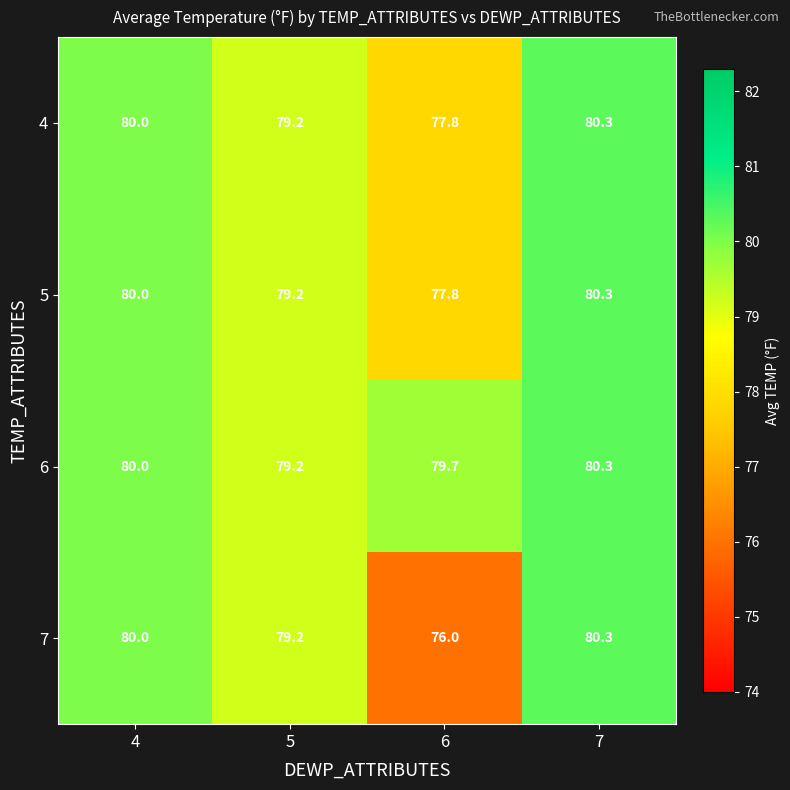

Reading right to left, transcribe all the data shown in this chart.

4: 80.3	77.8	79.2	80.0
5: 80.3	77.8	79.2	80.0
6: 80.3	79.7	79.2	80.0
7: 80.3	76.0	79.2	80.0